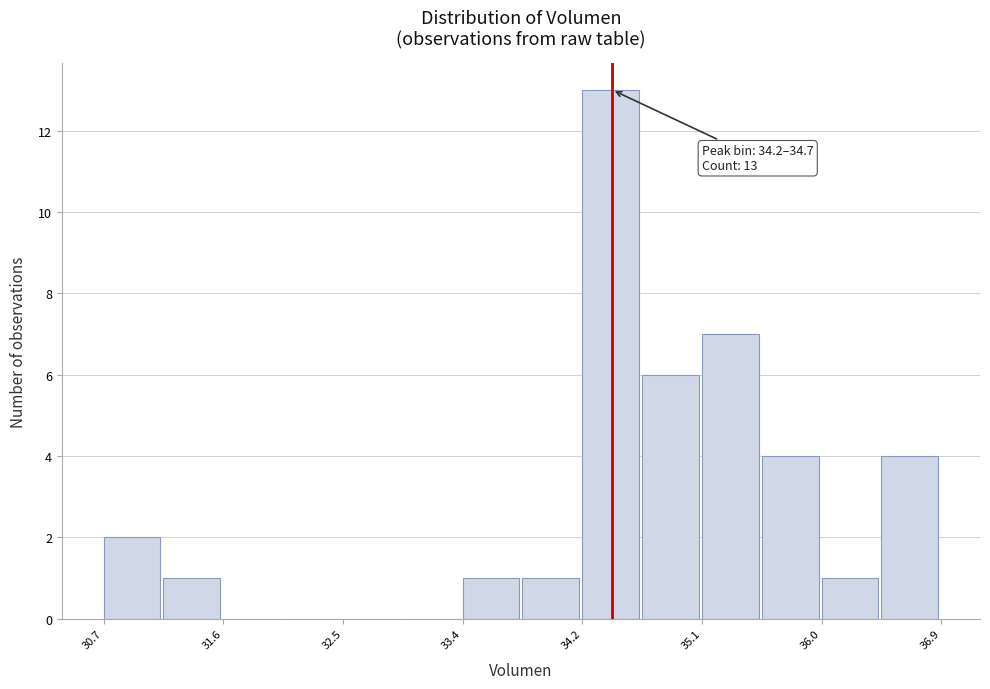

Which range on the x-axis has the tallest bar?

34.2 to 34.7